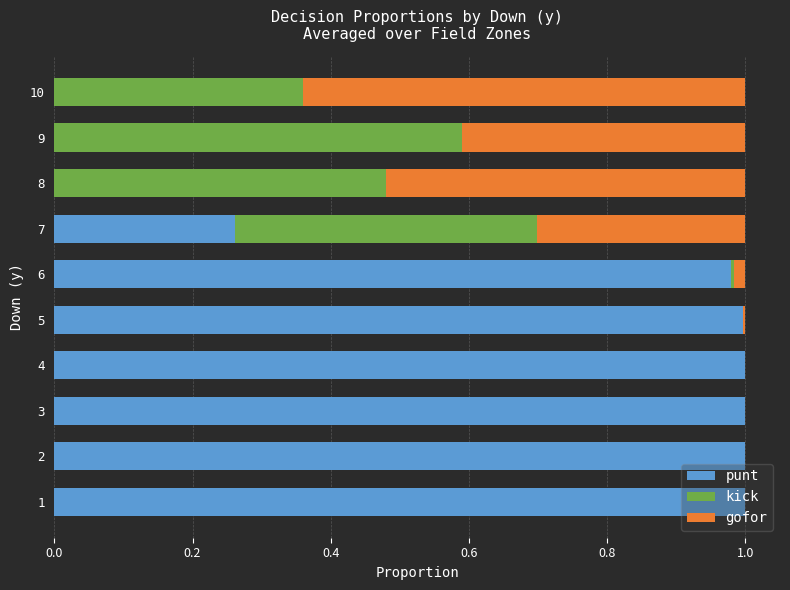

Reading left to right, list all the values displayed in this chart.

punt: 1.0	1.0	1.0	1.0	1.0	1.0	0.3	0.0	0.0	0.0
kick: 0.0	0.0	0.0	0.0	0.0	0.0	0.4	0.5	0.6	0.4
gofor: 0.0	0.0	0.0	0.0	0.0	0.0	0.3	0.5	0.4	0.6